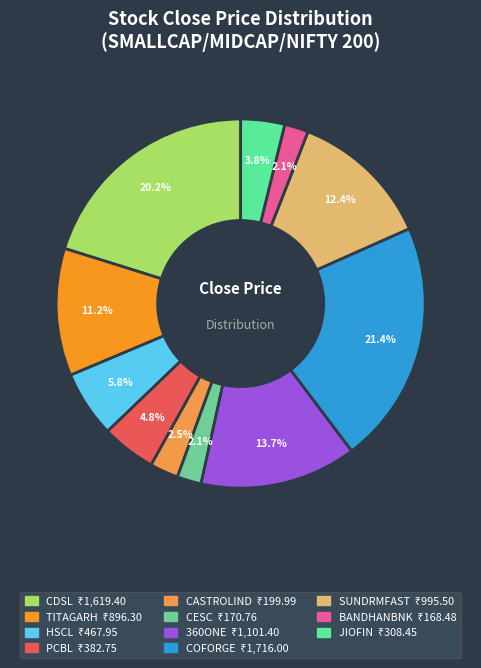

Does JIOFIN represent more than half of the total?

No